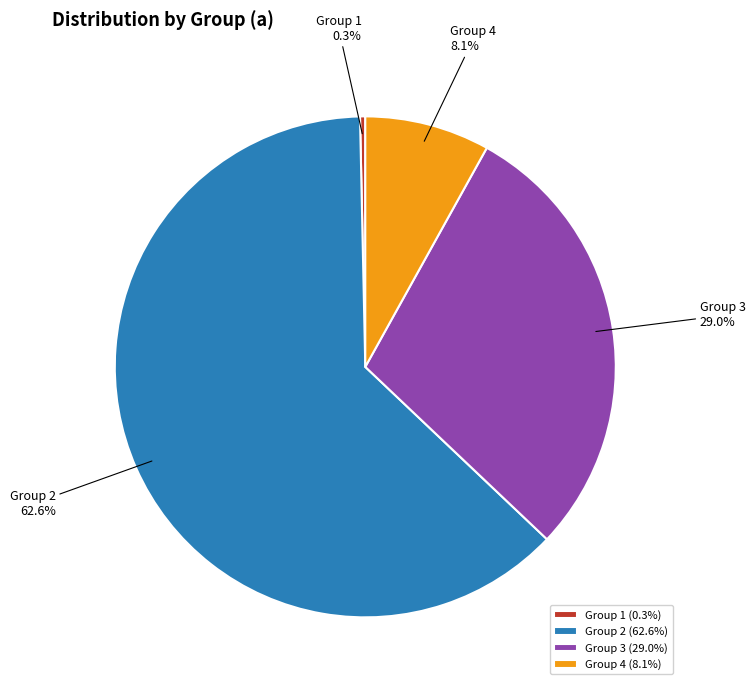

Between Group 4 and Group 3, which is larger?

Group 3